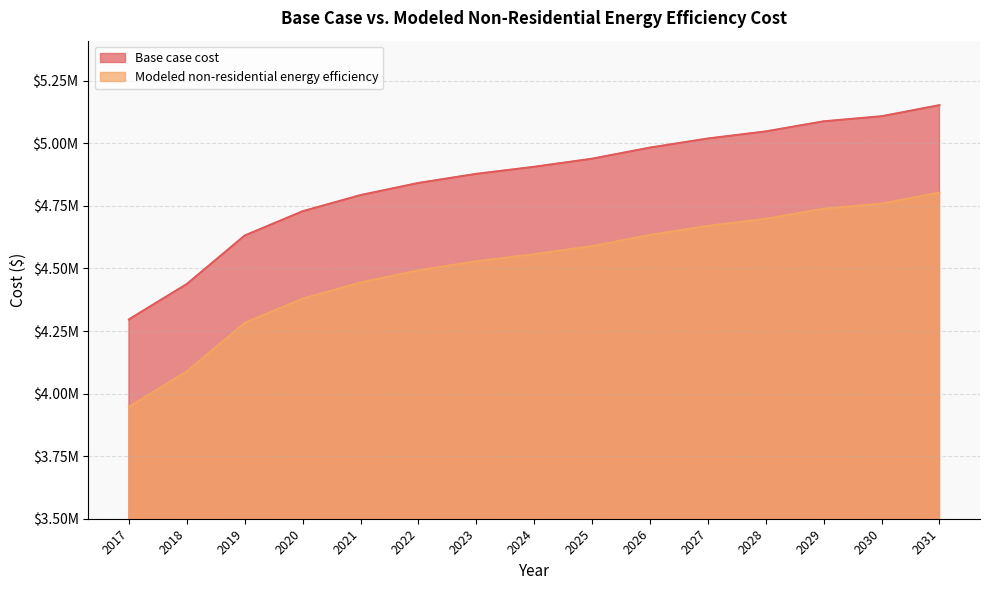

At 2023, list the series in order from smallest to largest.

Modeled non-residential energy efficiency, Base case cost